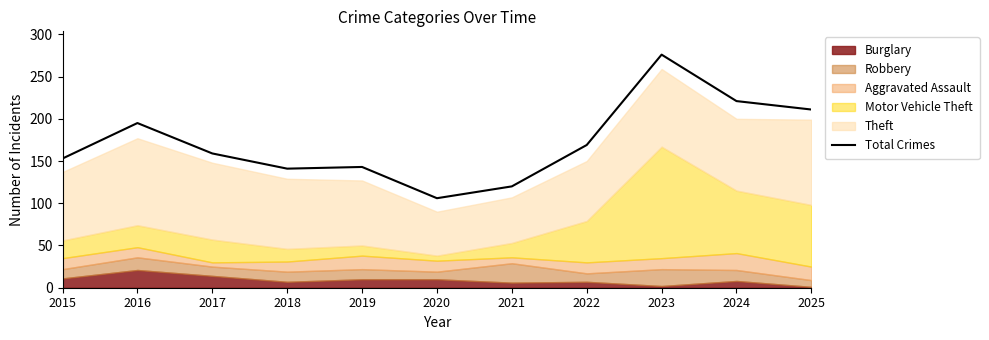

True or false: the data has more than 1 interior local peaks.

True